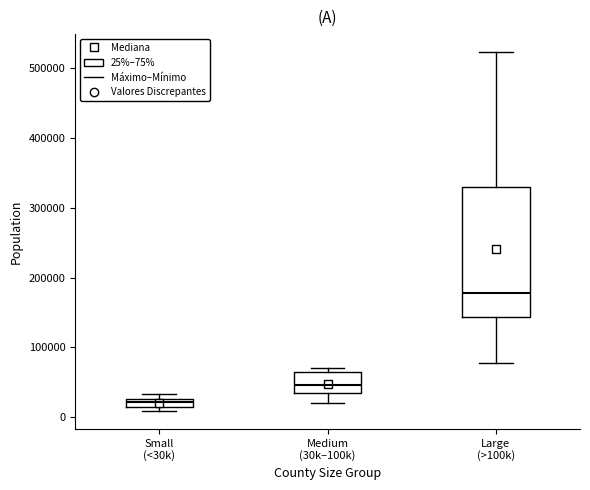

Which box is the tallest, from its lower edge to its upper edge?

Large (>100k)